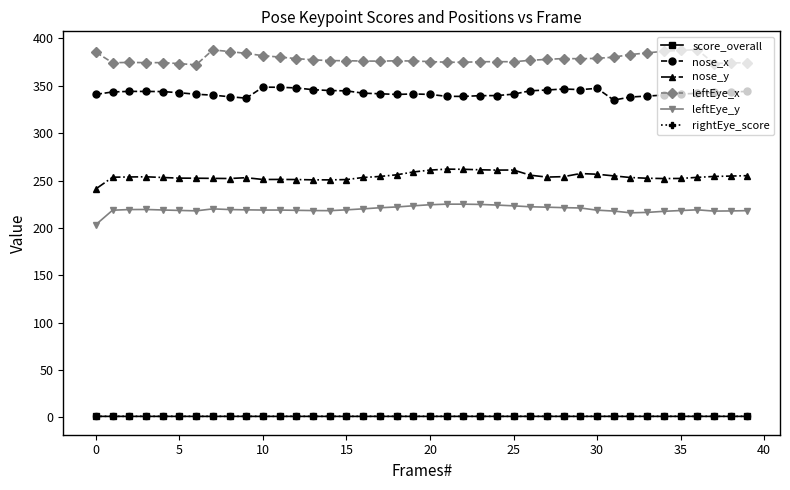

What is the lowest value of the nose_y series?

241.1